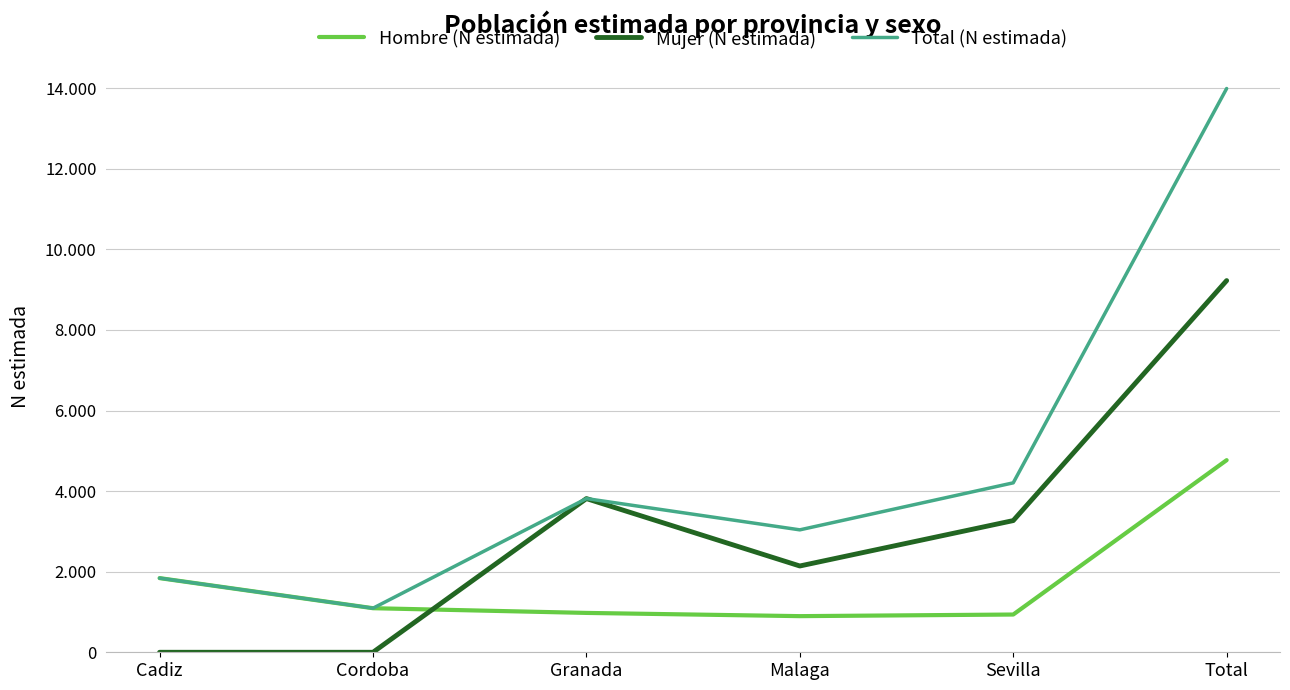

The Mujer (N estimada) series shows 2142 at Malaga. True or false?

True